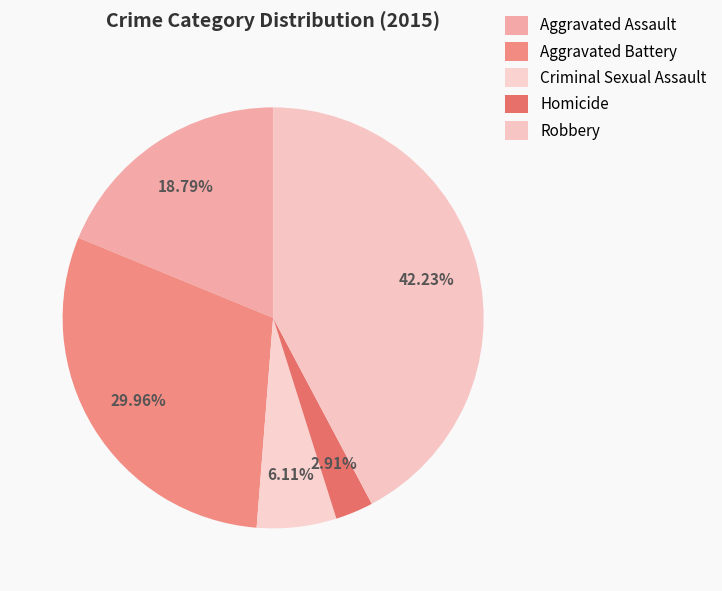

The Aggravated Assault slice represents 19% of the pie. True or false?

True